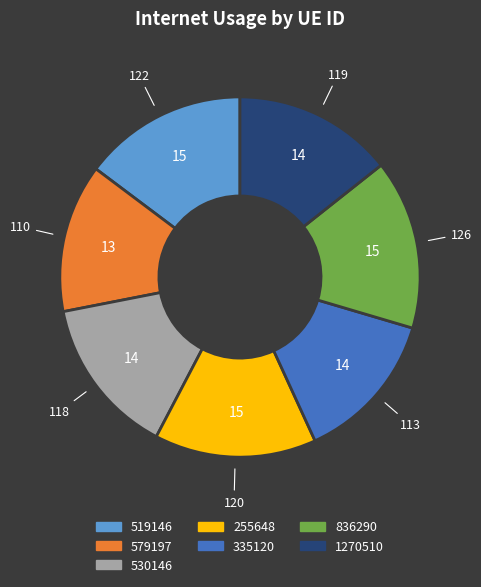

Do 579197 and 255648 together represent more than half of the pie?

No